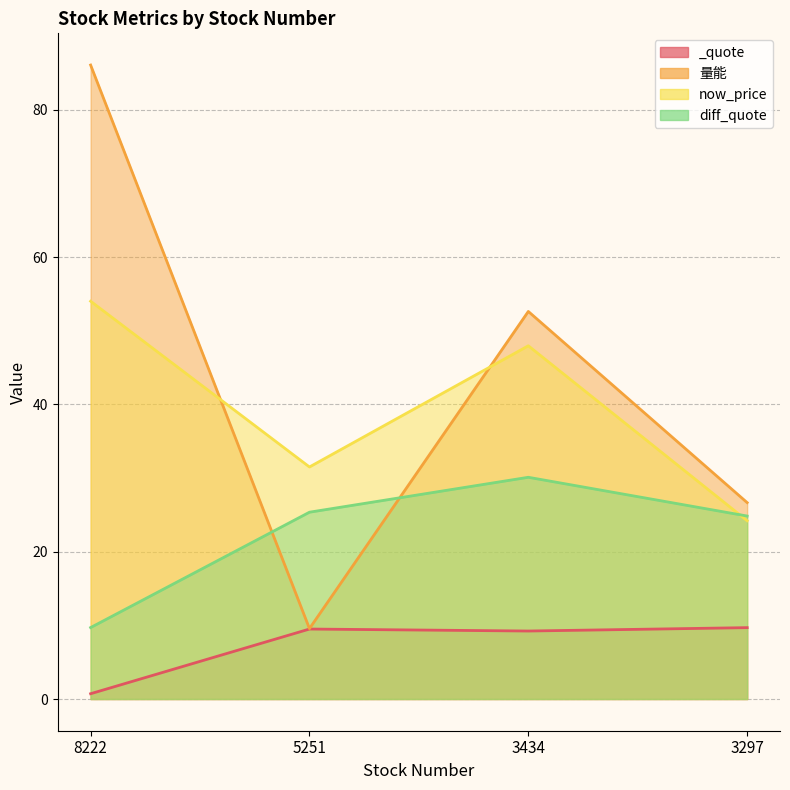

How many categories are shown in the chart?

4